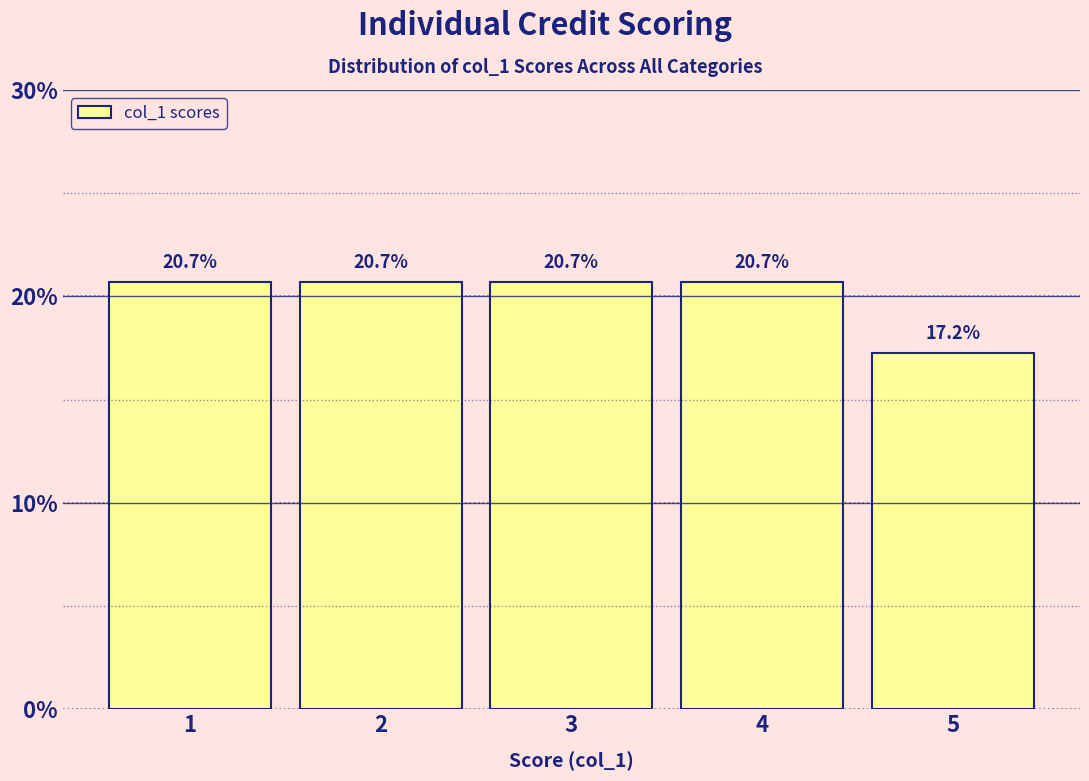

Reading left to right, list every bar in this chart as the range it spans on the x-axis followed by its height.

0.5 to 1.5: 20.7
1.5 to 2.5: 20.7
2.5 to 3.5: 20.7
3.5 to 4.5: 20.7
4.5 to 5.5: 17.2